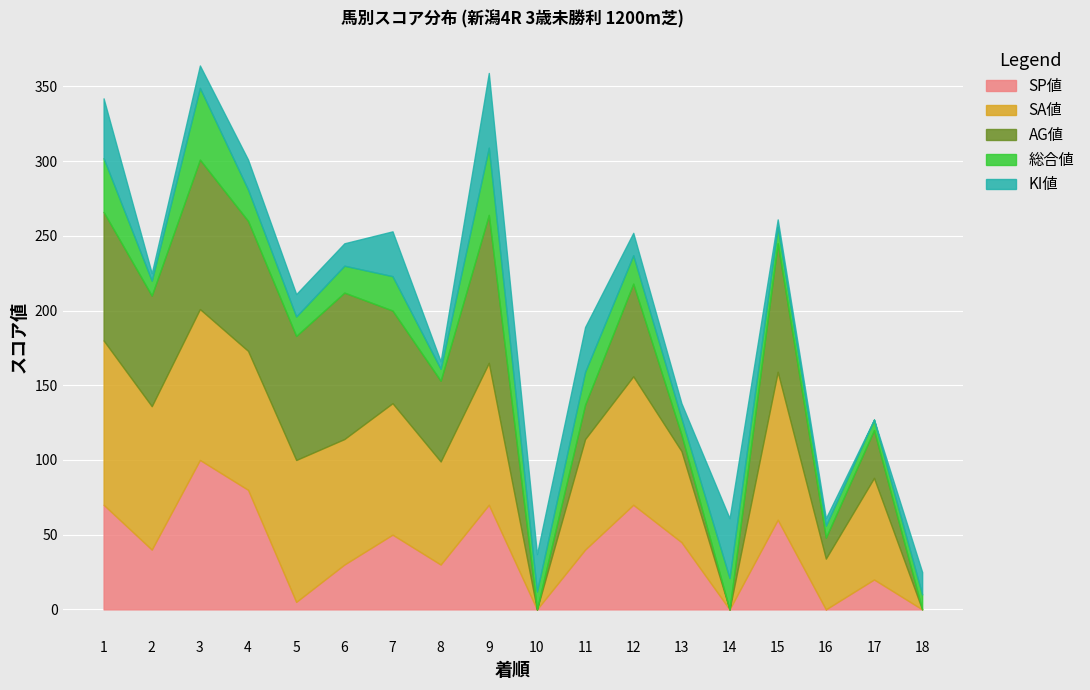

At which category is the sum across all series the highest?

3